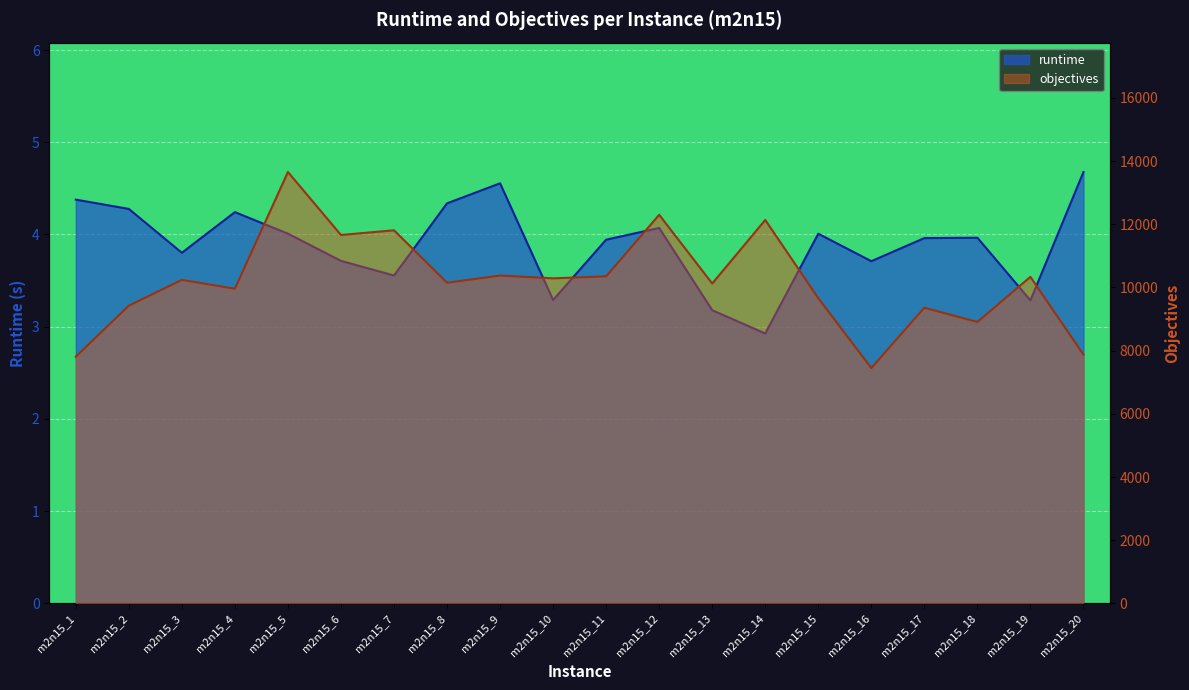

Rank the categories by objectives value from lowest to highest.

m2n15_16, m2n15_1, m2n15_20, m2n15_18, m2n15_17, m2n15_2, m2n15_15, m2n15_4, m2n15_13, m2n15_8, m2n15_3, m2n15_10, m2n15_19, m2n15_11, m2n15_9, m2n15_6, m2n15_7, m2n15_14, m2n15_12, m2n15_5